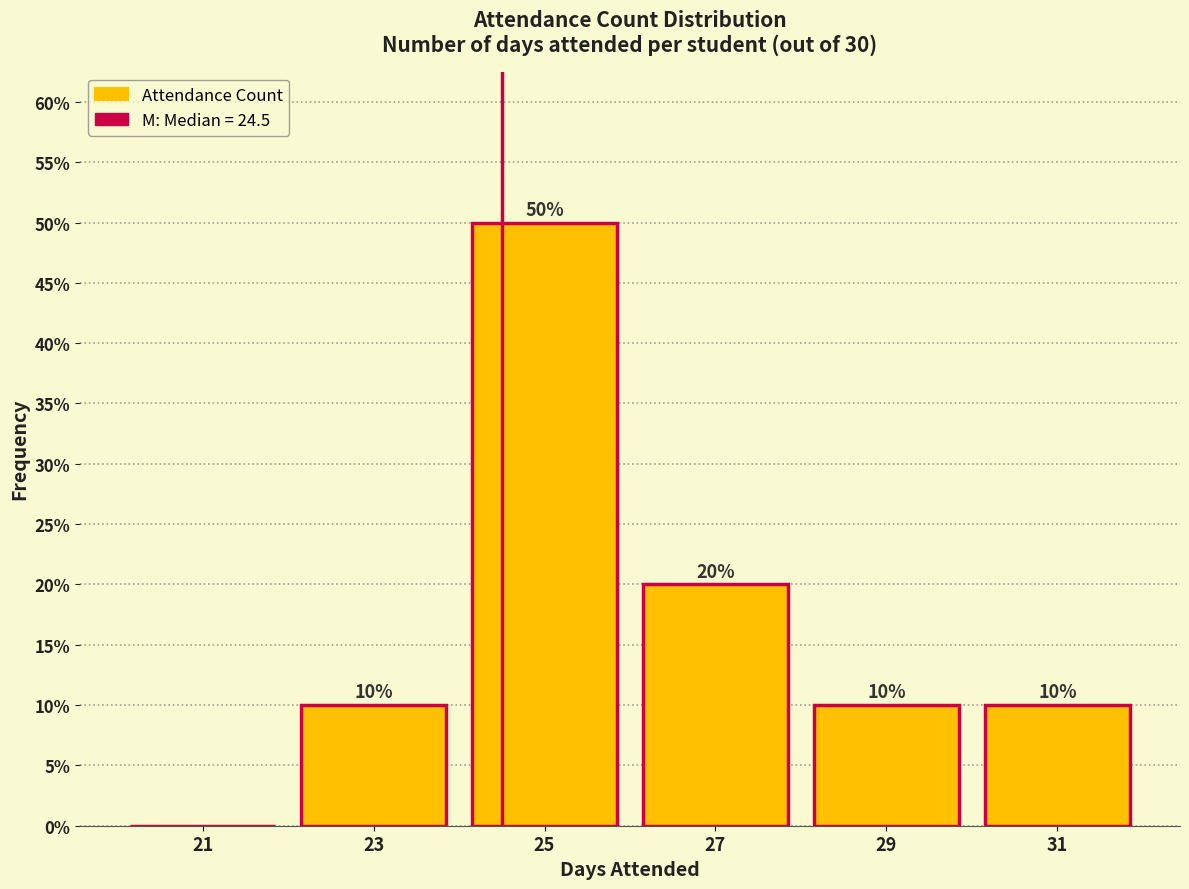

Over which range of the x-axis is the bar tallest?

24 to 26